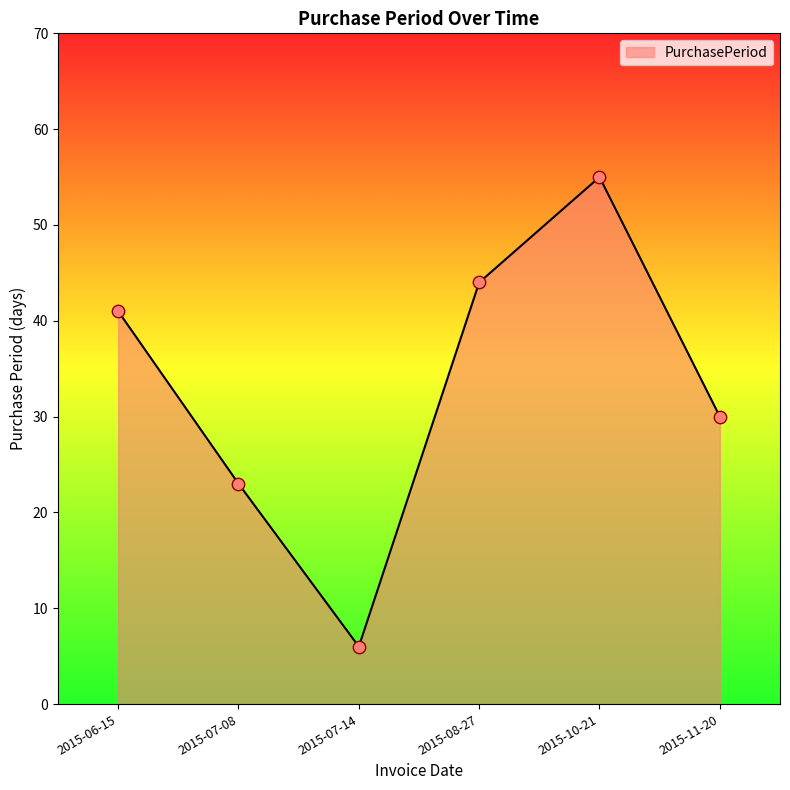

What is the change in value from 2015-07-14 to 2015-11-20?

+24